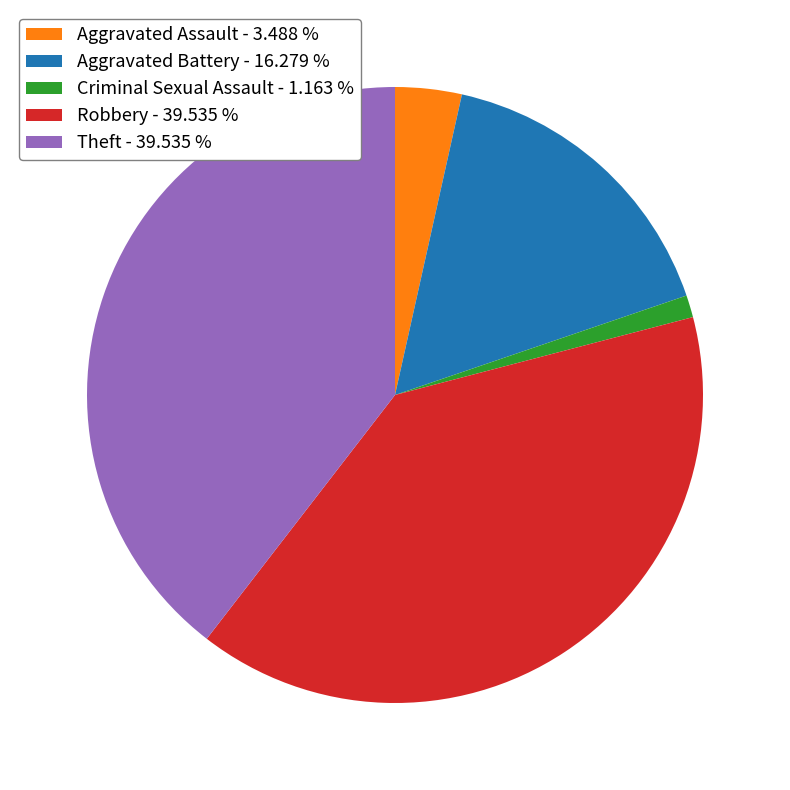

How many segments does this pie chart have?

5